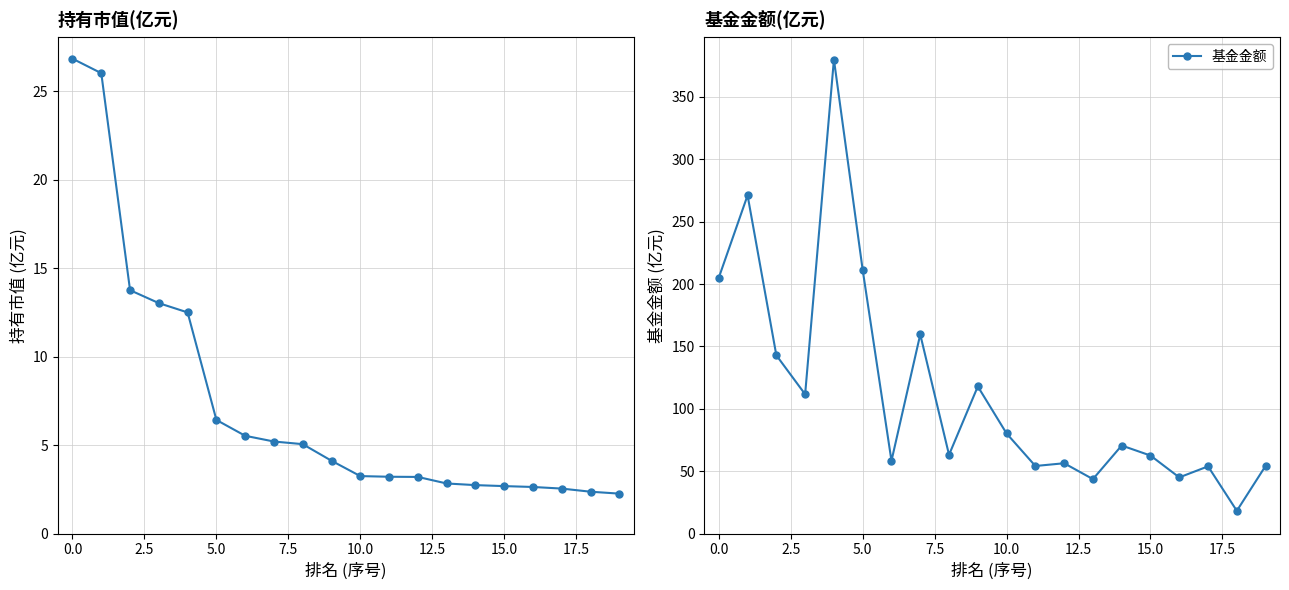

Which series has the largest range (max minus min)?

基金金额